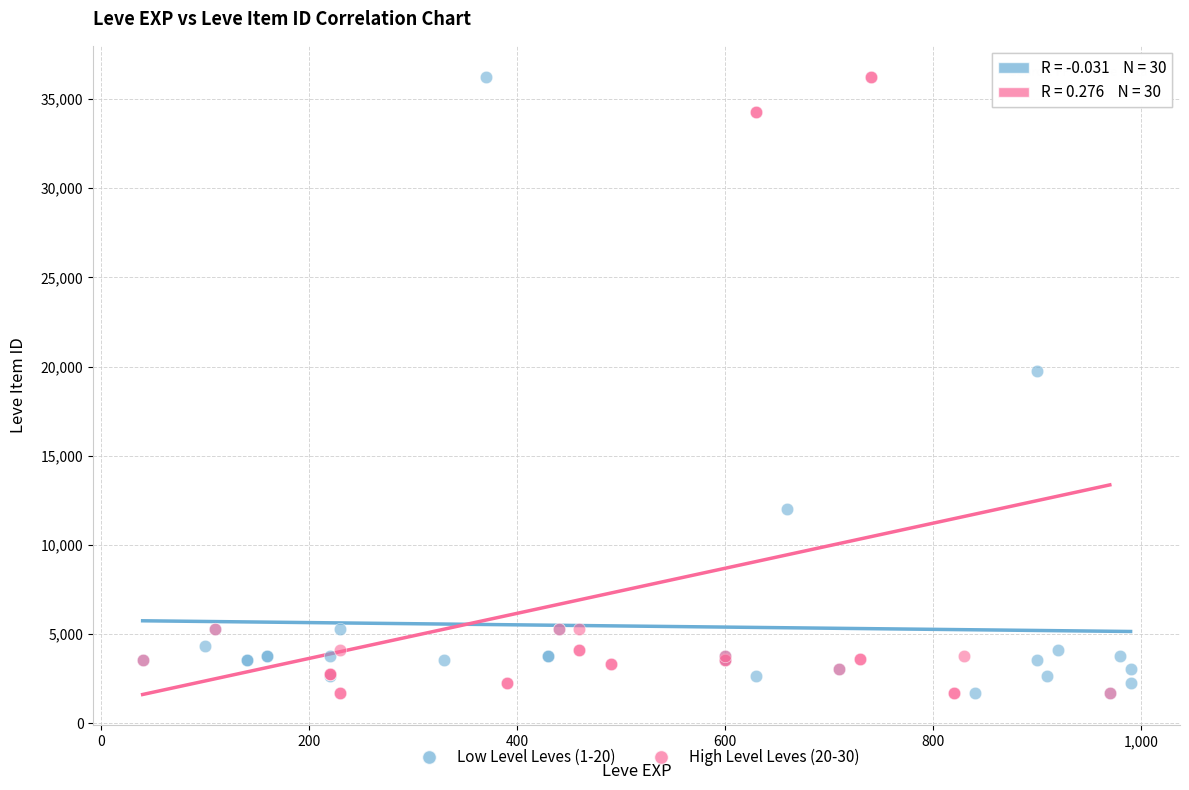

What are all the series names shown in the legend?

Low Level Leves (1-20), High Level Leves (20-30)